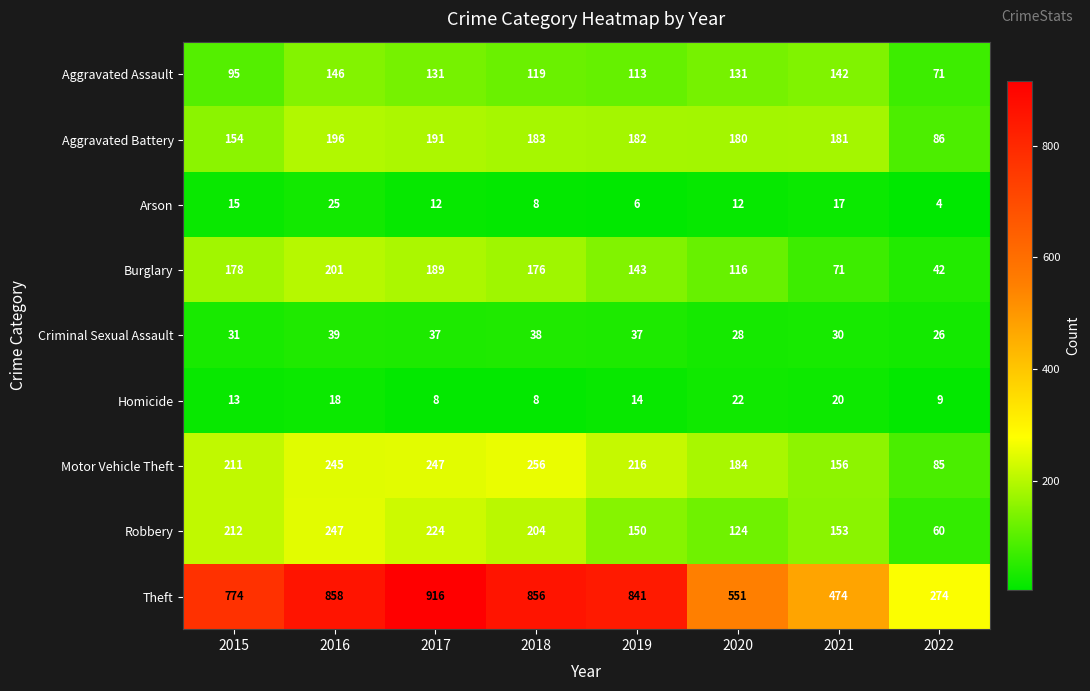

What is the approximate value of Homicide at 2016, to the nearest 5?

20